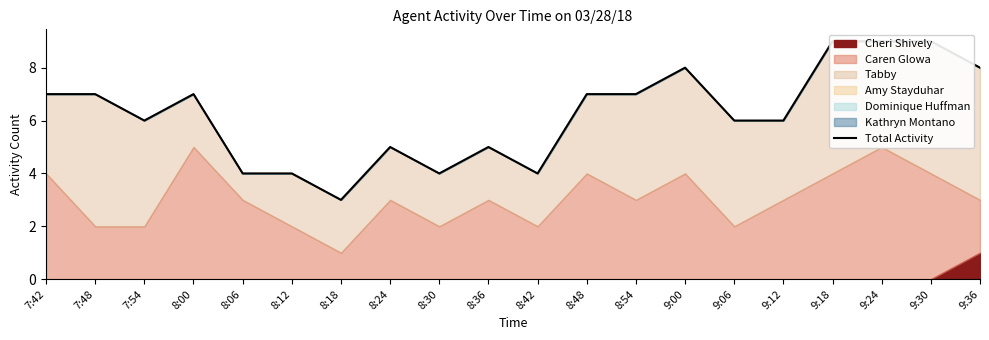

Reading left to right, extract all data points from this chart.

7:42=7	7:48=7	7:54=6	8:00=7	8:06=4	8:12=4	8:18=3	8:24=5	8:30=4	8:36=5	8:42=4	8:48=7	8:54=7	9:00=8	9:06=6	9:12=6	9:18=9	9:24=9	9:30=9	9:36=8